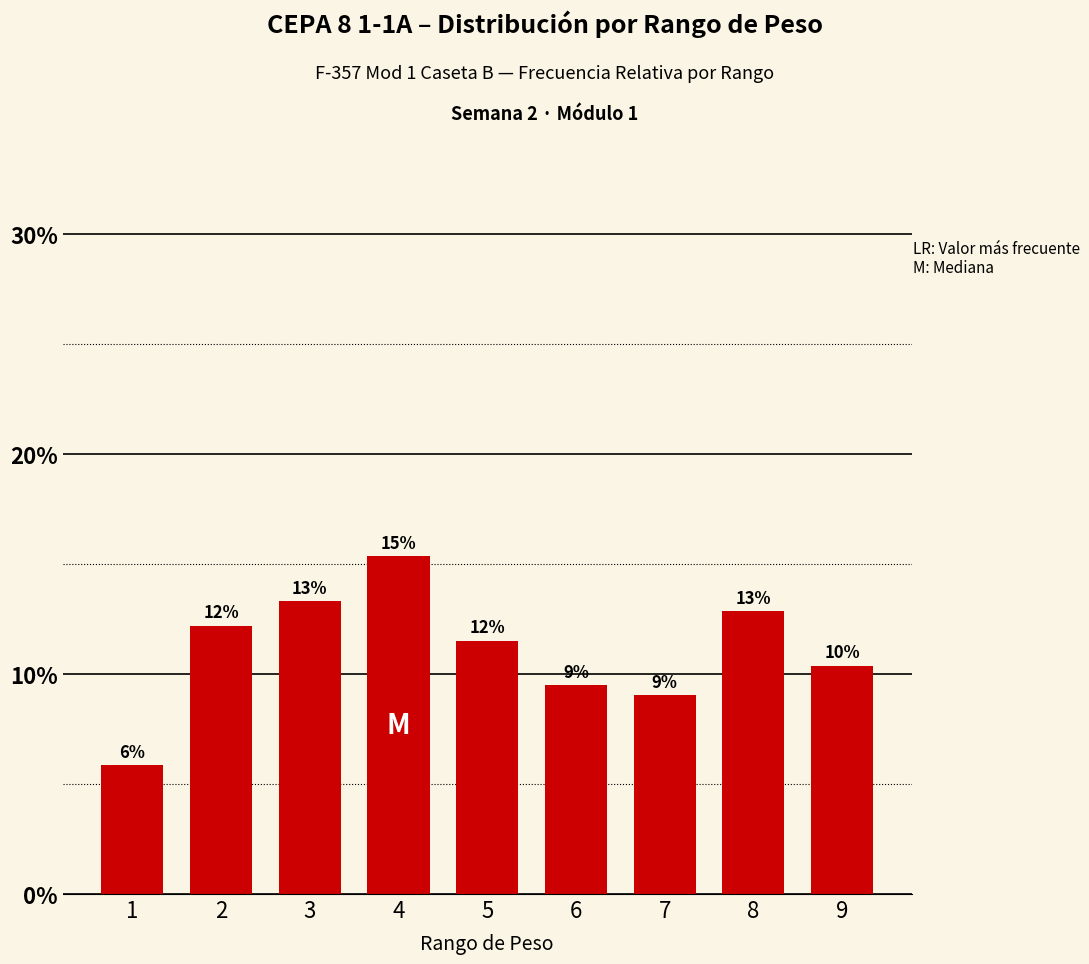

How many series are shown in this chart?

1